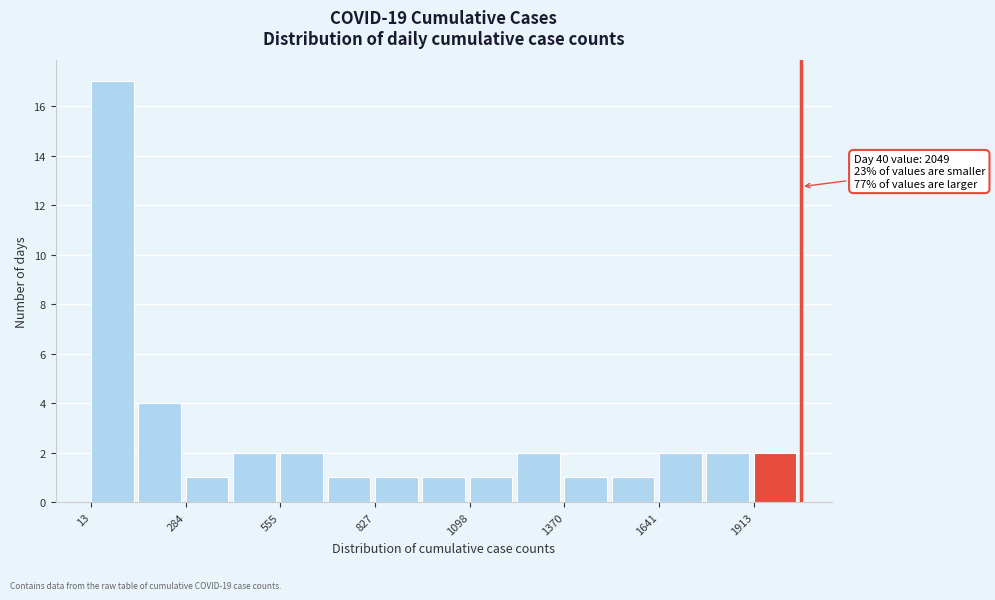

Around what value on the x-axis is the tallest bar? Give the approximate position of its centre, as read against the axis.

50